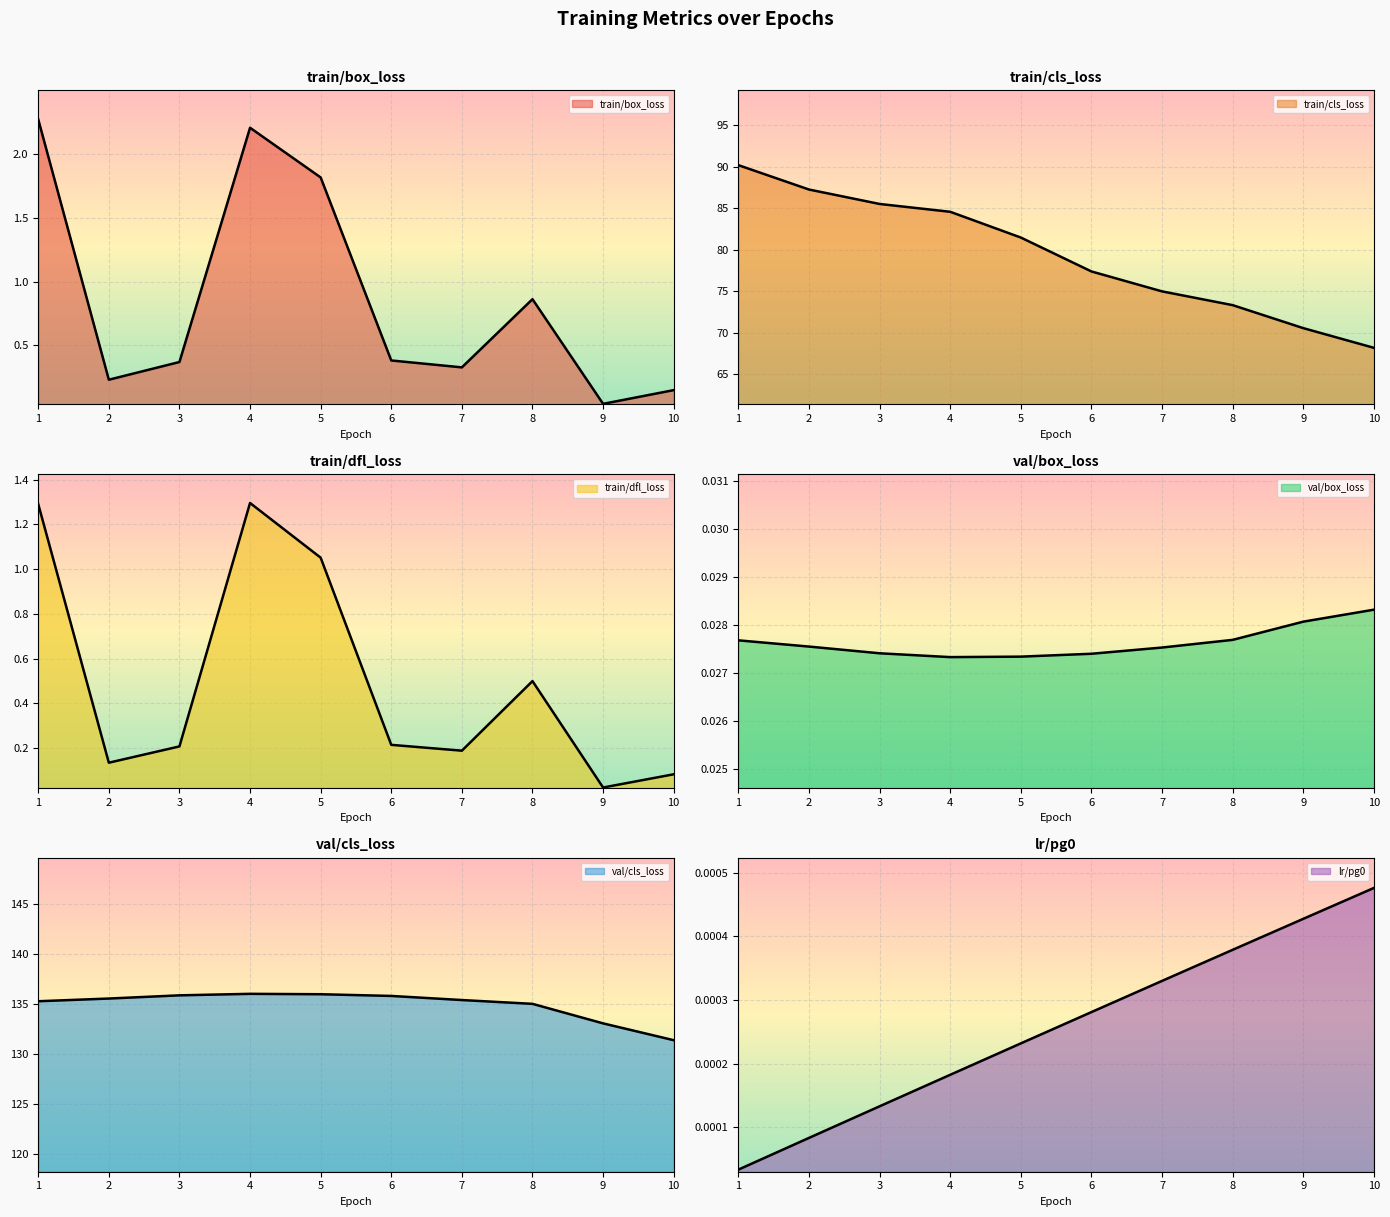

How many values in the val/cls_loss series are below 135?

2